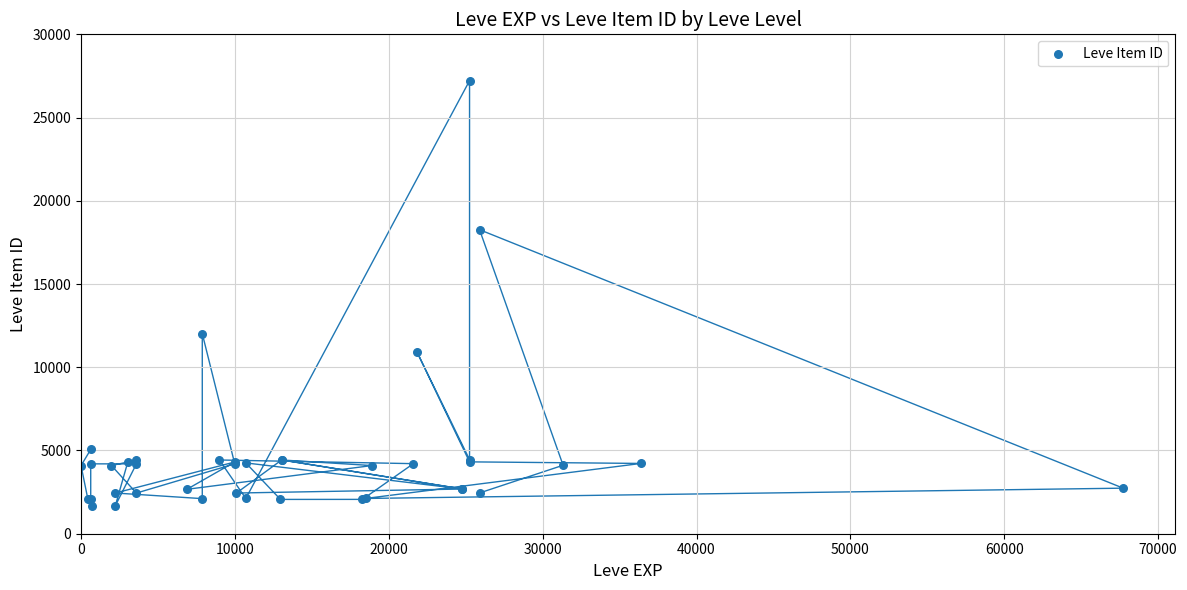

What Y value in the scatter plot is closest to 14448?

12018